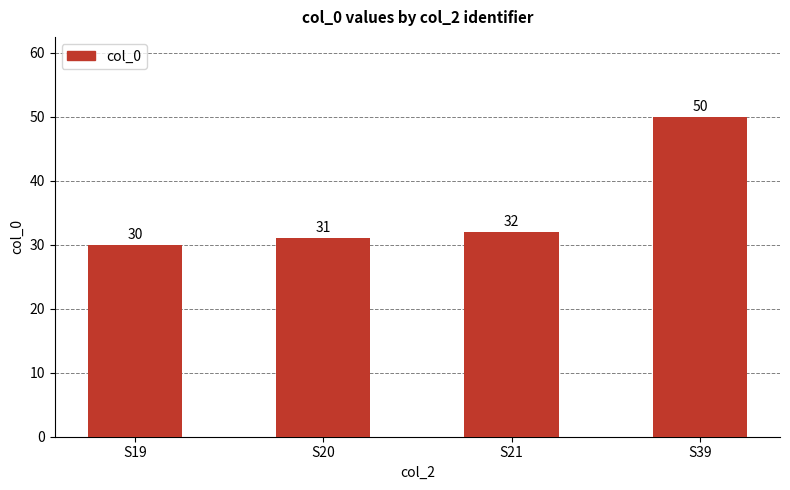

At which label is the value closest to 40?

S21